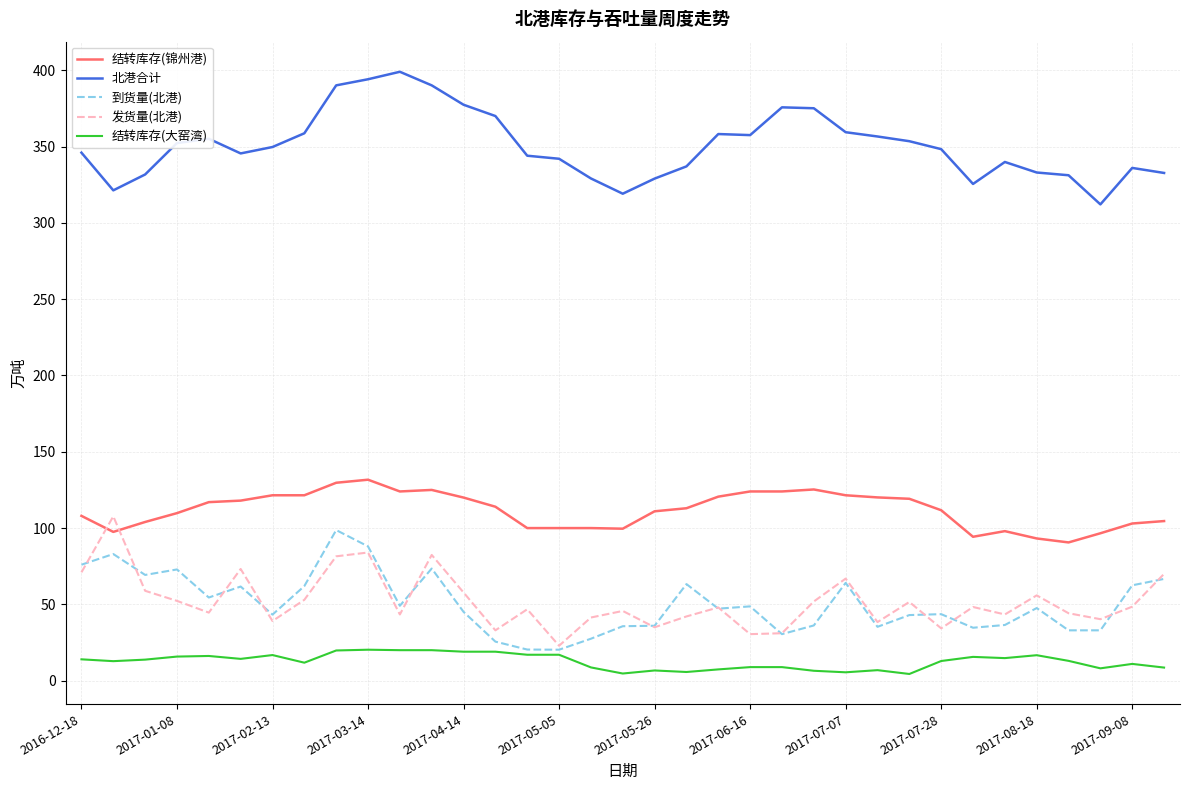

True or false: 到货量(北港) and 北港合计 intersect in this chart.

False